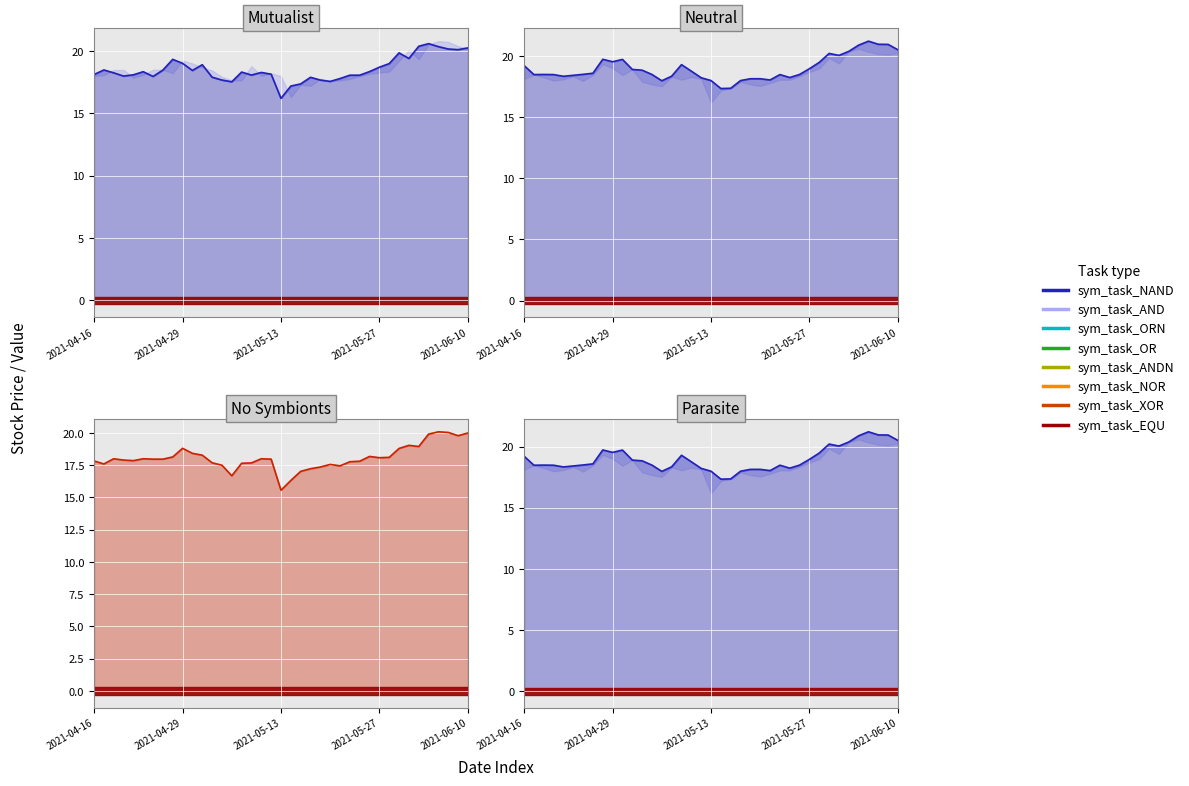

What is the total value across all series at 36?

61.2